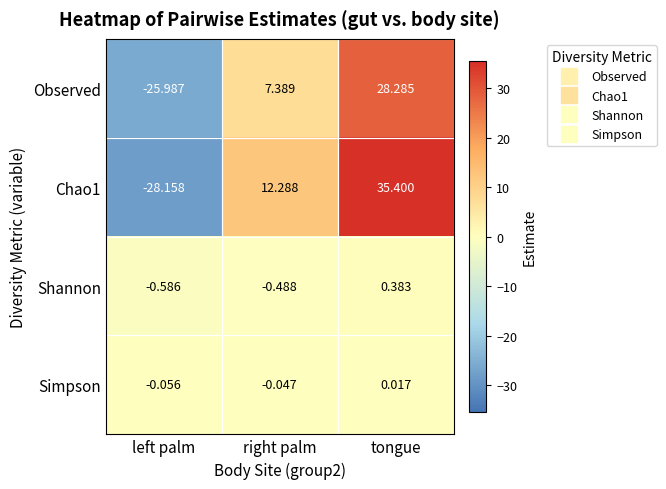

Which series has the largest range (max minus min)?

Chao1